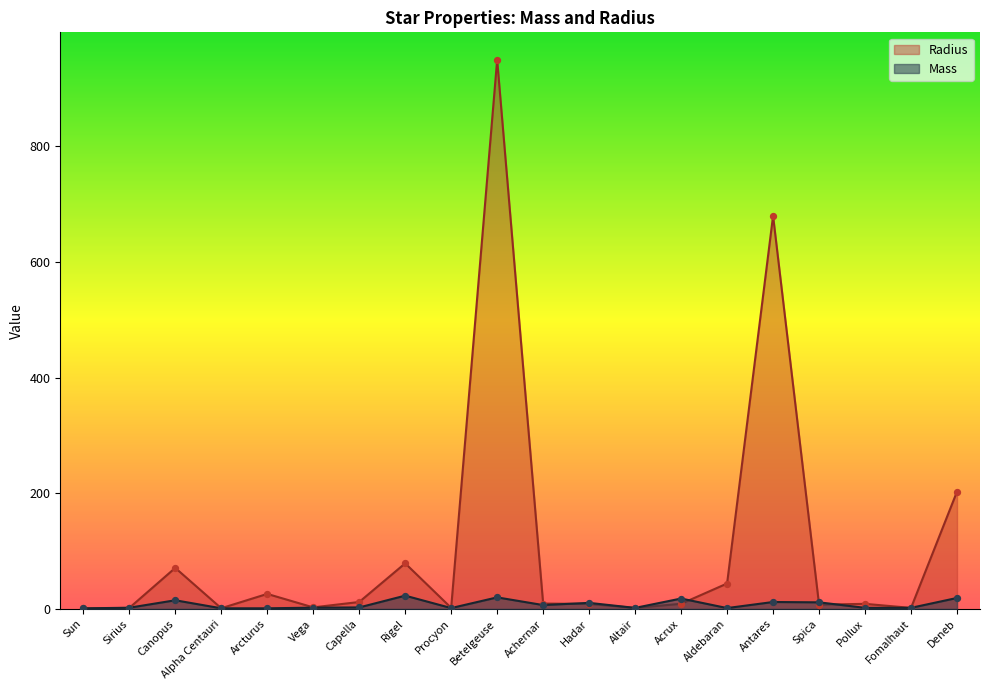

At how many categories does at least one series exceed 462?

2